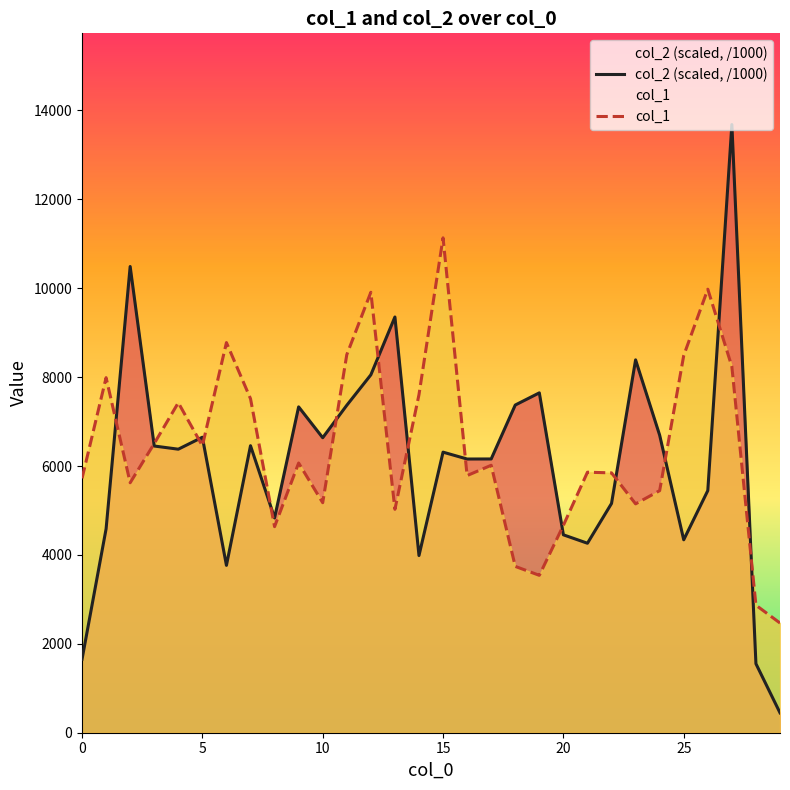

The value of col_1 at 10 is 5175.0. True or false?

True